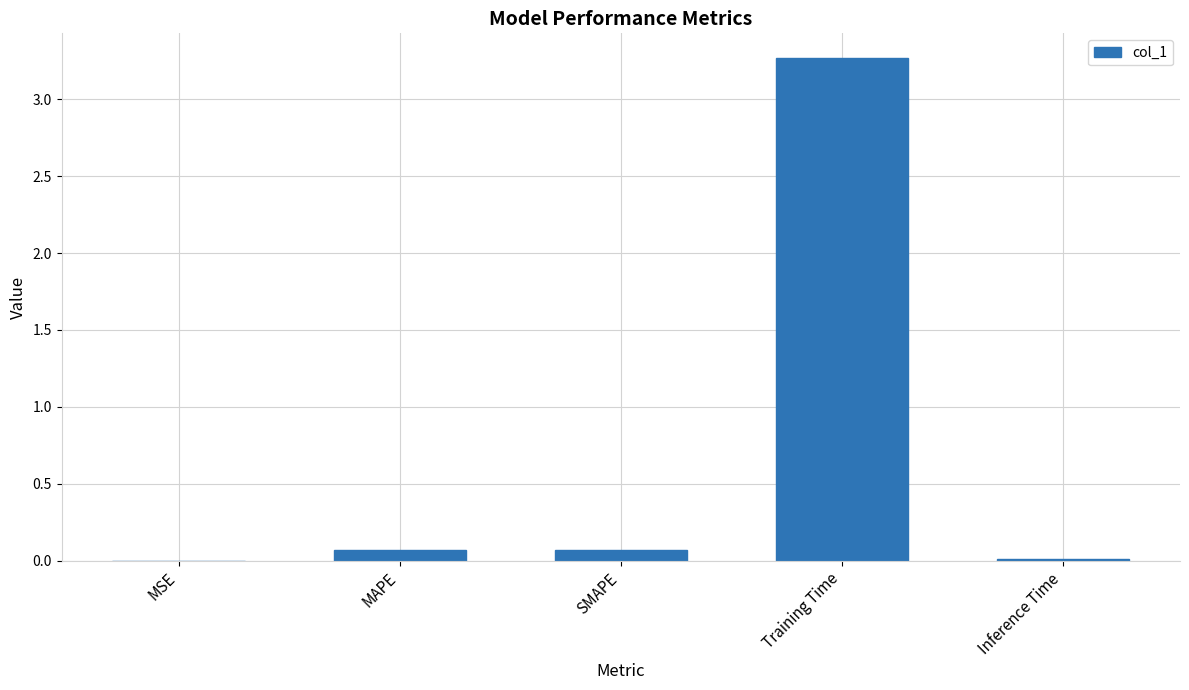

The chart shows a value of 0.0 at MSE. True or false?

True